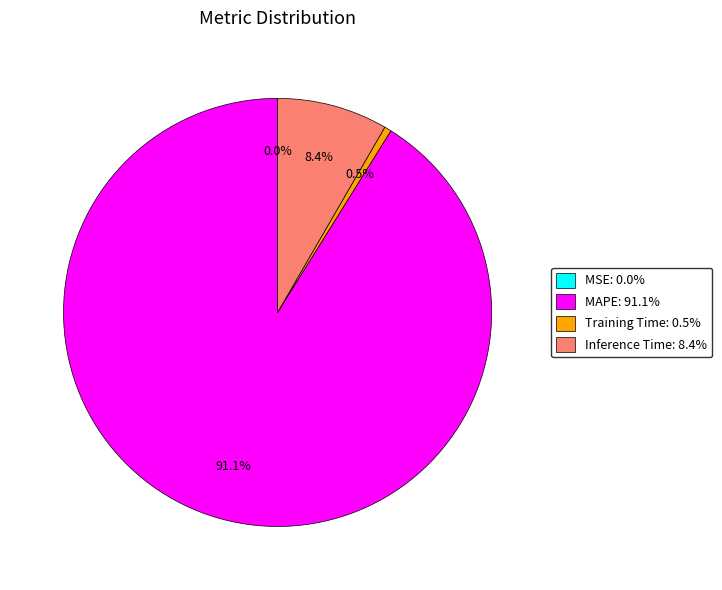

Is there a majority slice in this chart?

Yes